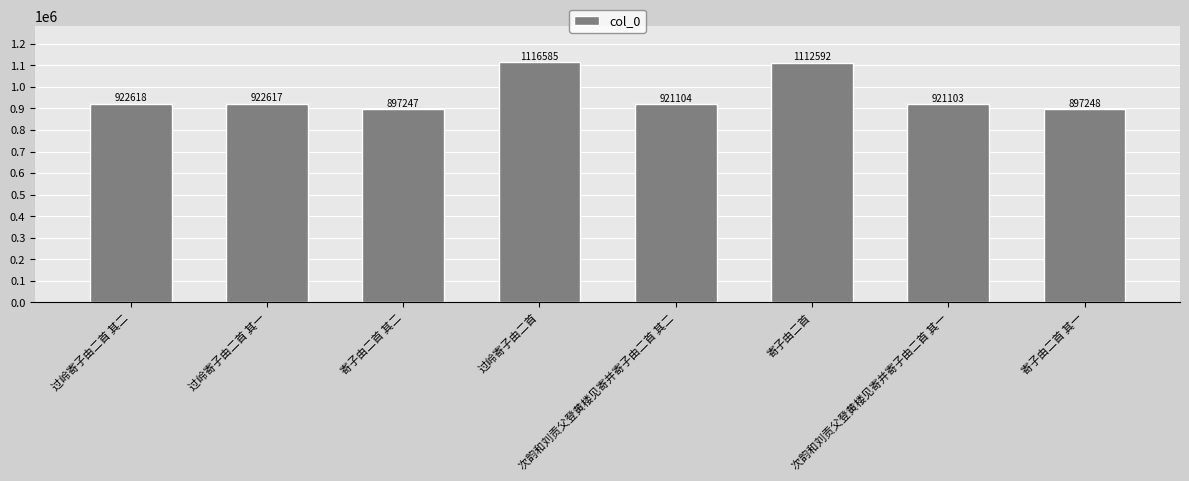

Rank the categories by value from lowest to highest.

寄子由二首 其二, 寄子由二首 其一, 次韵和刘贡父登黄楼见寄并寄子由二首 其一, 次韵和刘贡父登黄楼见寄并寄子由二首 其二, 过岭寄子由二首 其一, 过岭寄子由二首 其二, 寄子由二首, 过岭寄子由二首